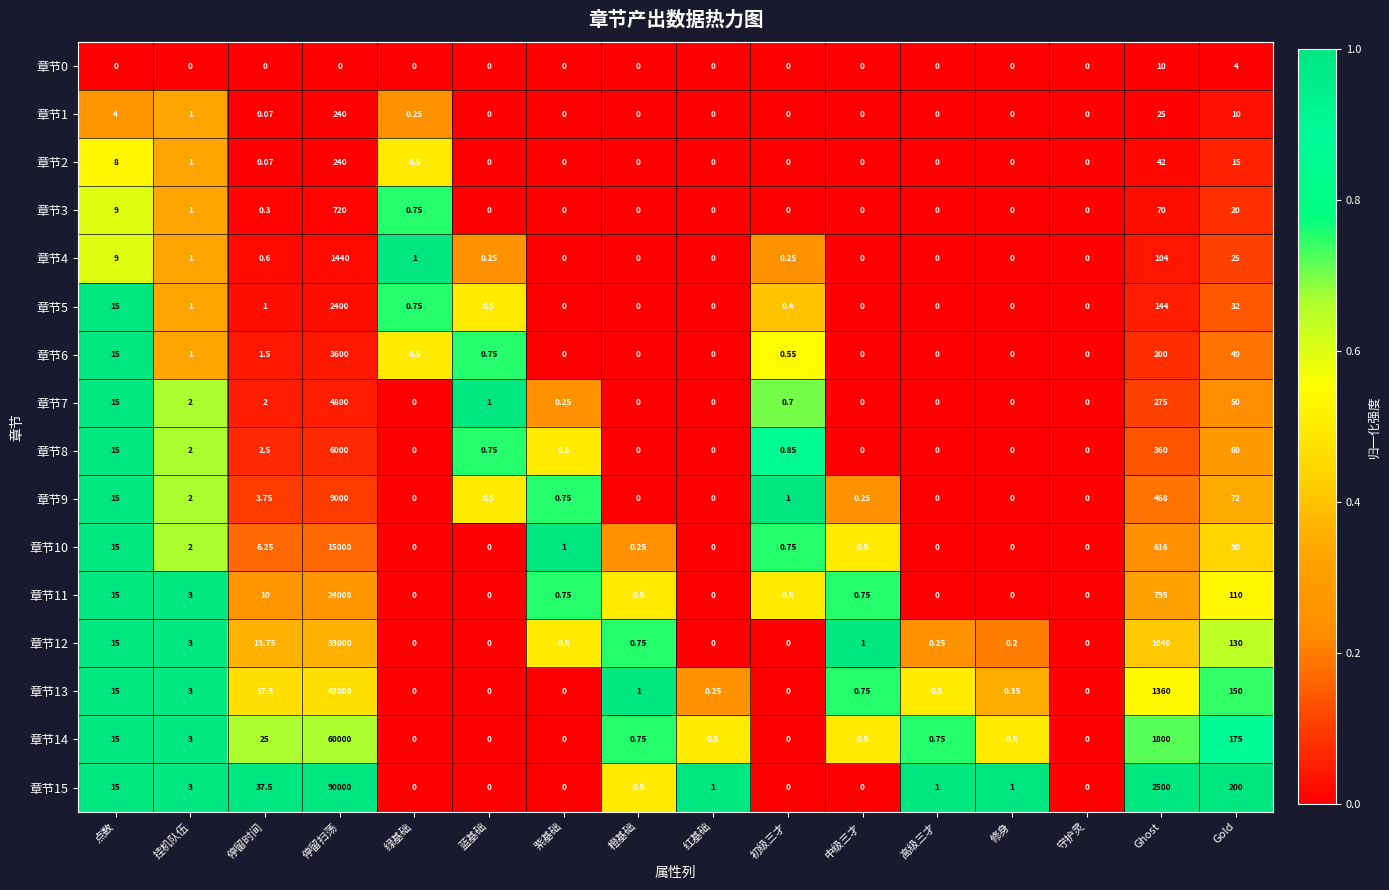

At which category is the sum across all series the highest?

停留扫荡